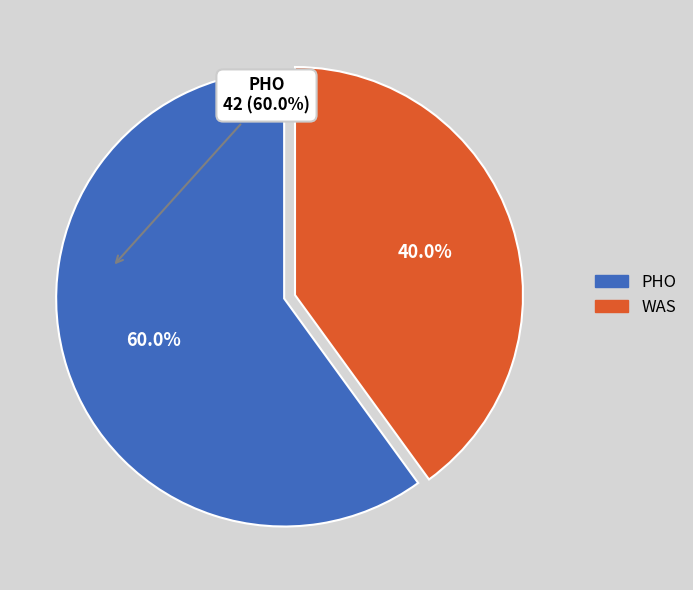

Which has a higher value, WAS or PHO?

PHO